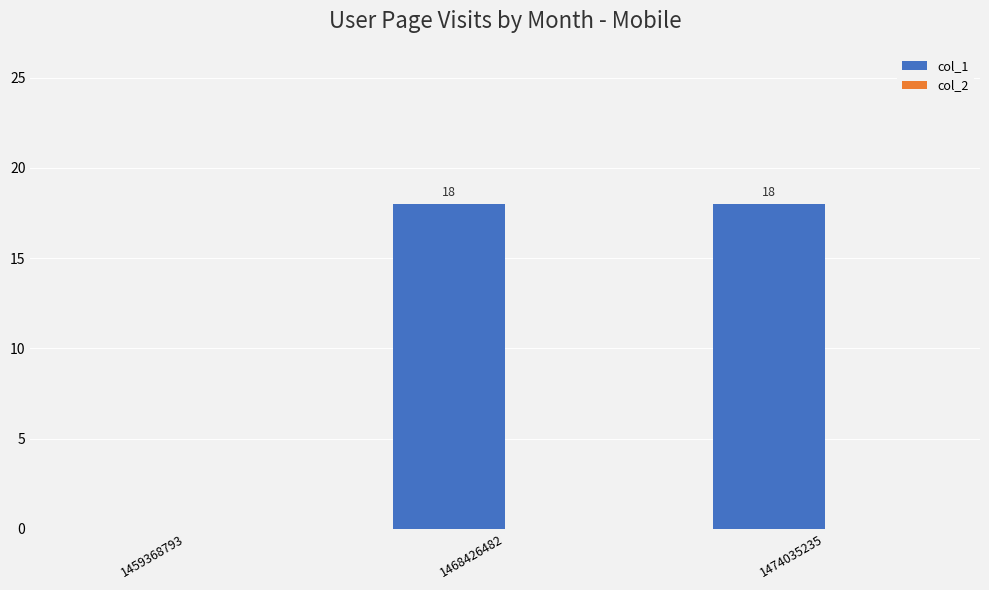

The value at 1468426482 is 18. True or false?

True